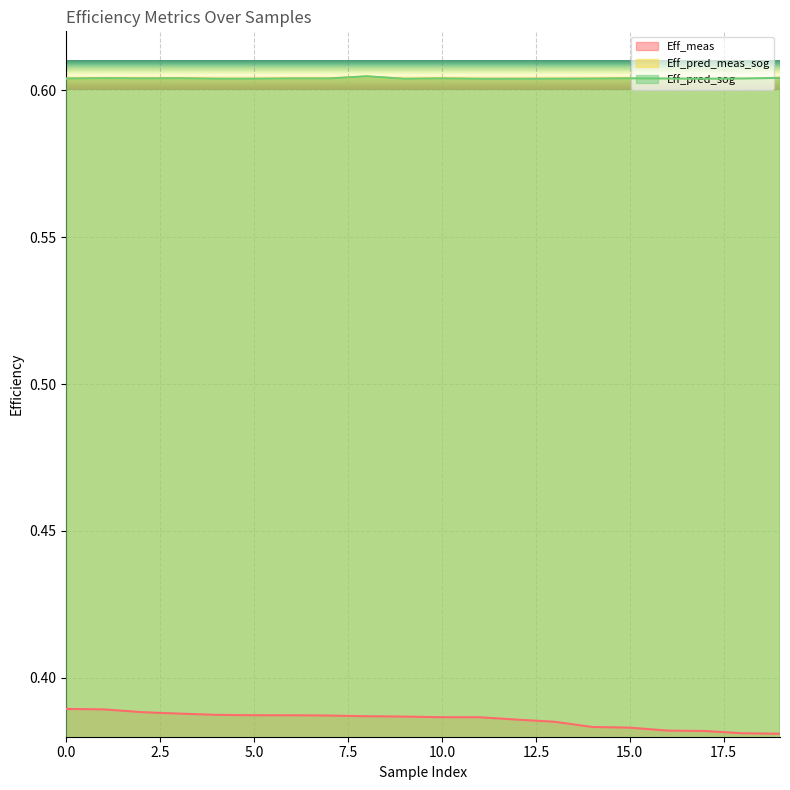

At which category is the sum across all series the highest?

1